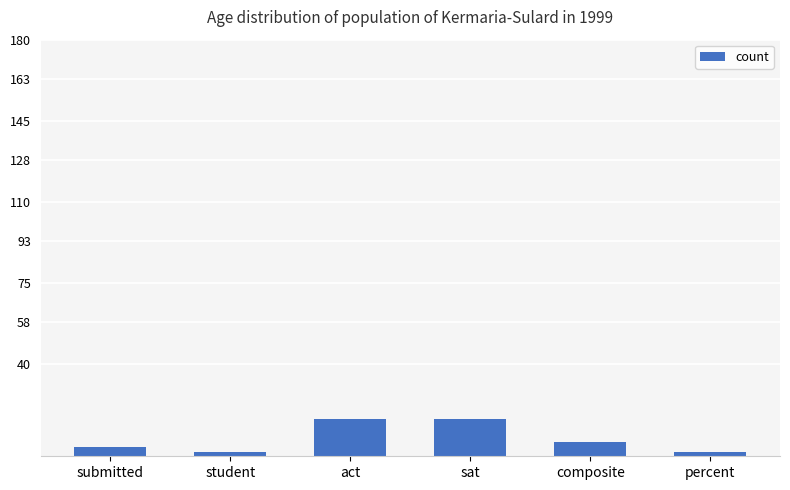

What is the label of the 4th bar from the left?

sat